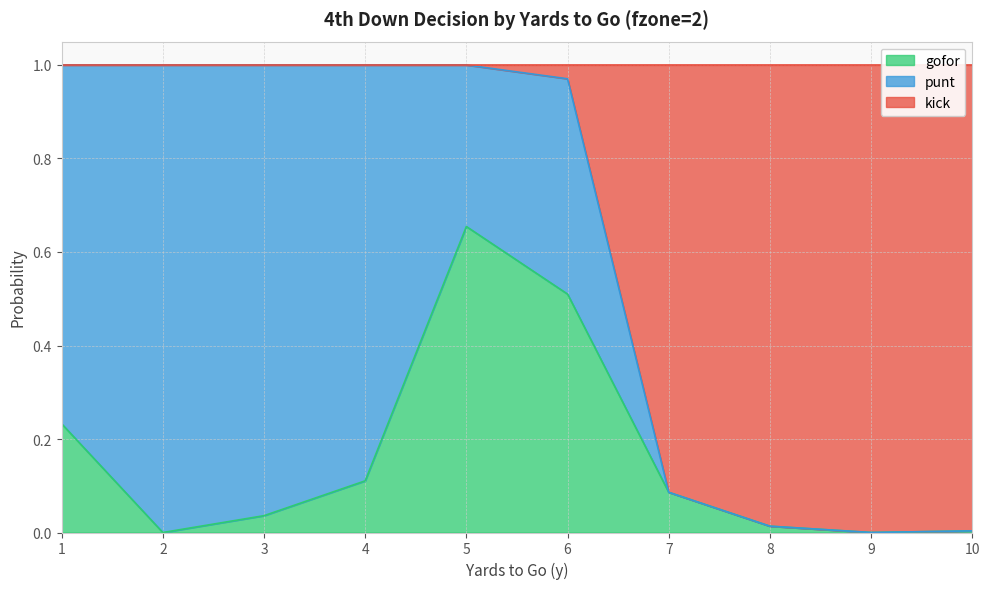

What are all the series names shown in the legend?

gofor, punt, kick